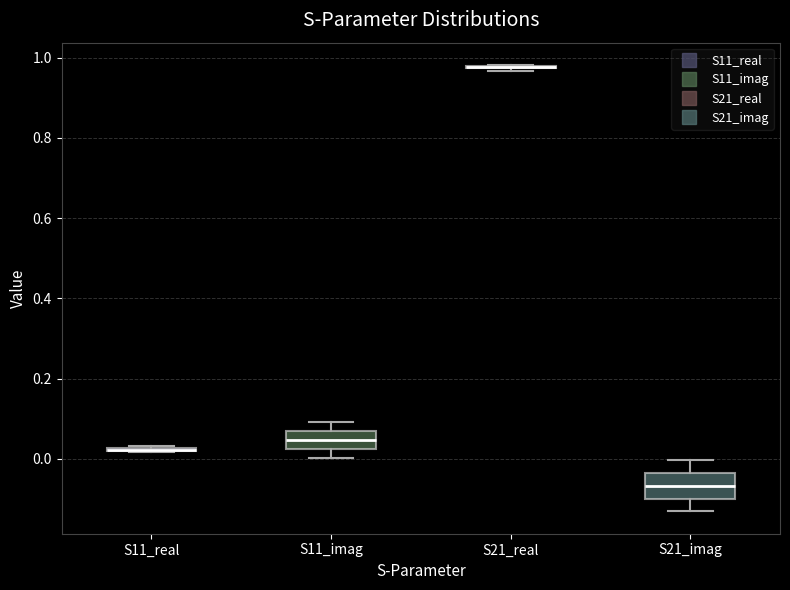

Reading left to right, transcribe this box plot: for each box, give where its median line is, the range the box spans, and where its two whiskers end, as read against the y-axis. The values are not printed on the chart, so give them approximately, as read against the axis.

S11_real: box collapsed to a line at 0.02, whiskers 0.02 to 0.04
S11_imag: median 0.04, box 0.02 to 0.08, whiskers 0.00 to 0.10
S21_real: box collapsed to a line at 0.98, whiskers 0.96 to 0.98
S21_imag: median -0.06, box -0.10 to -0.04, whiskers -0.14 to 0.00